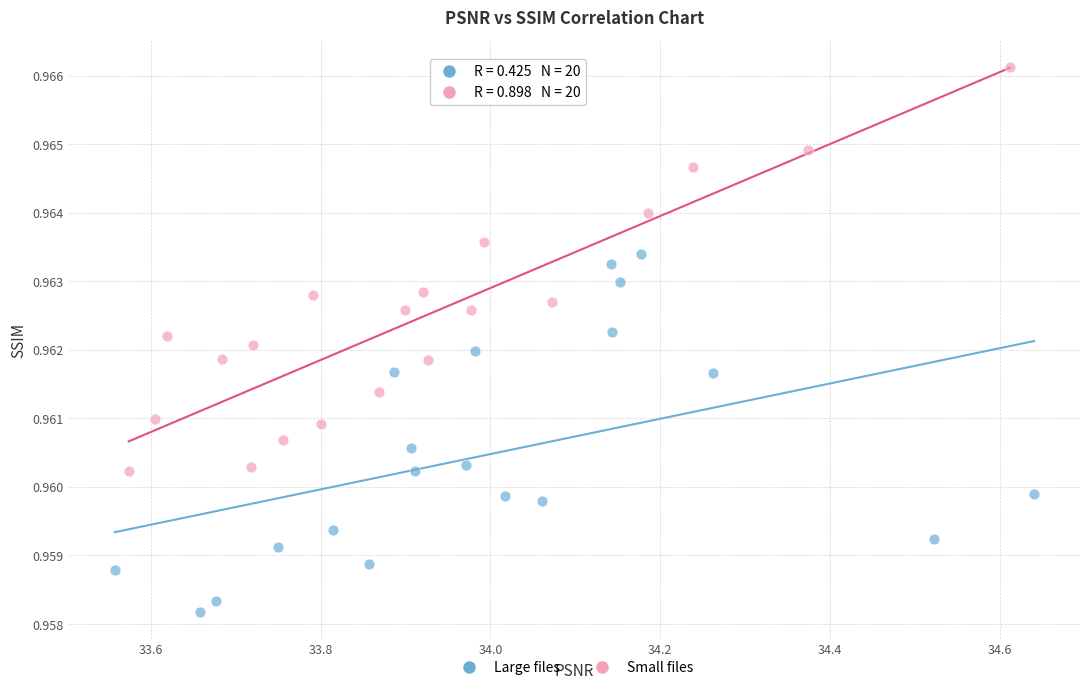

Which series reaches the maximum Y coordinate?

Small files